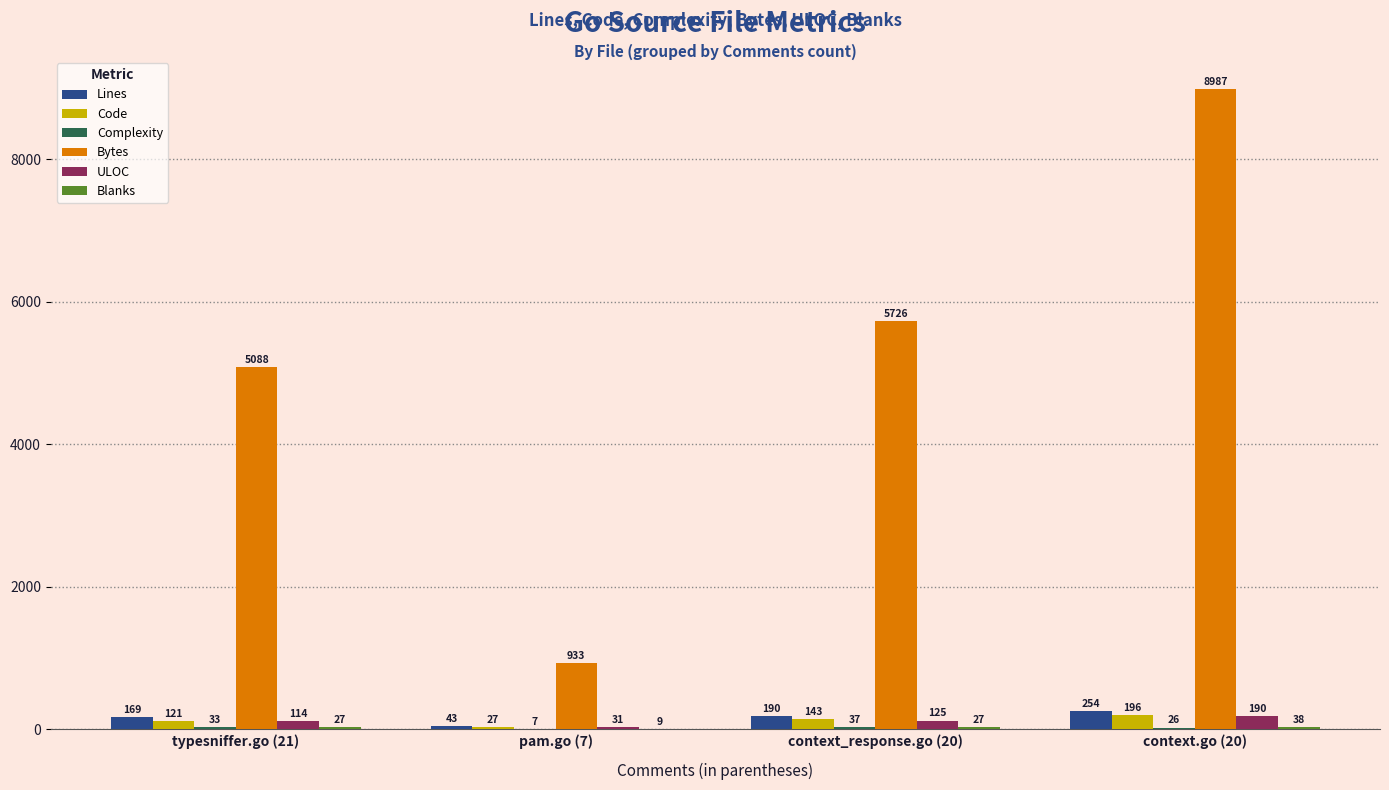

Between pam.go (7) and context.go (20), which series saw the biggest shift?

Bytes